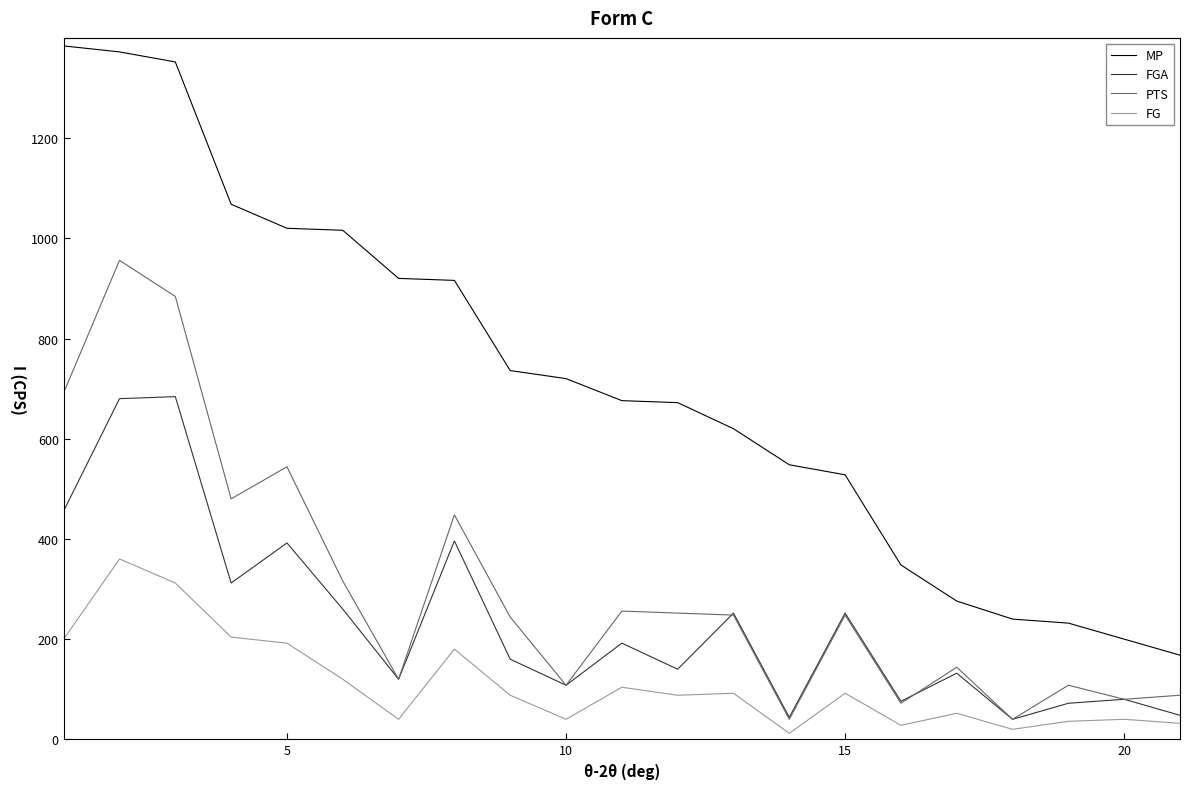

In FG, how many points are lower than both neighbors (excluding endpoints)?

6